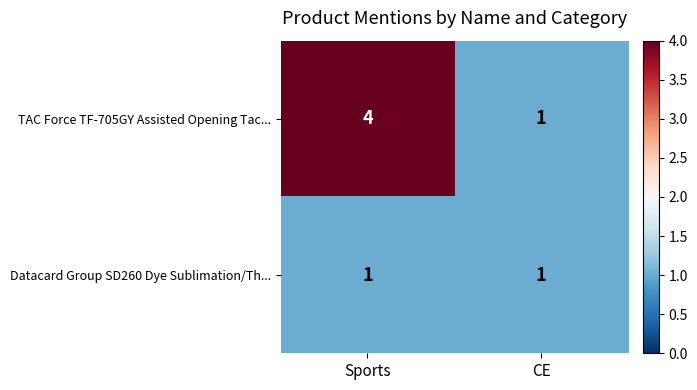

Which series has the widest spread of values?

TAC Force TF-705GY Assisted Opening Tac...